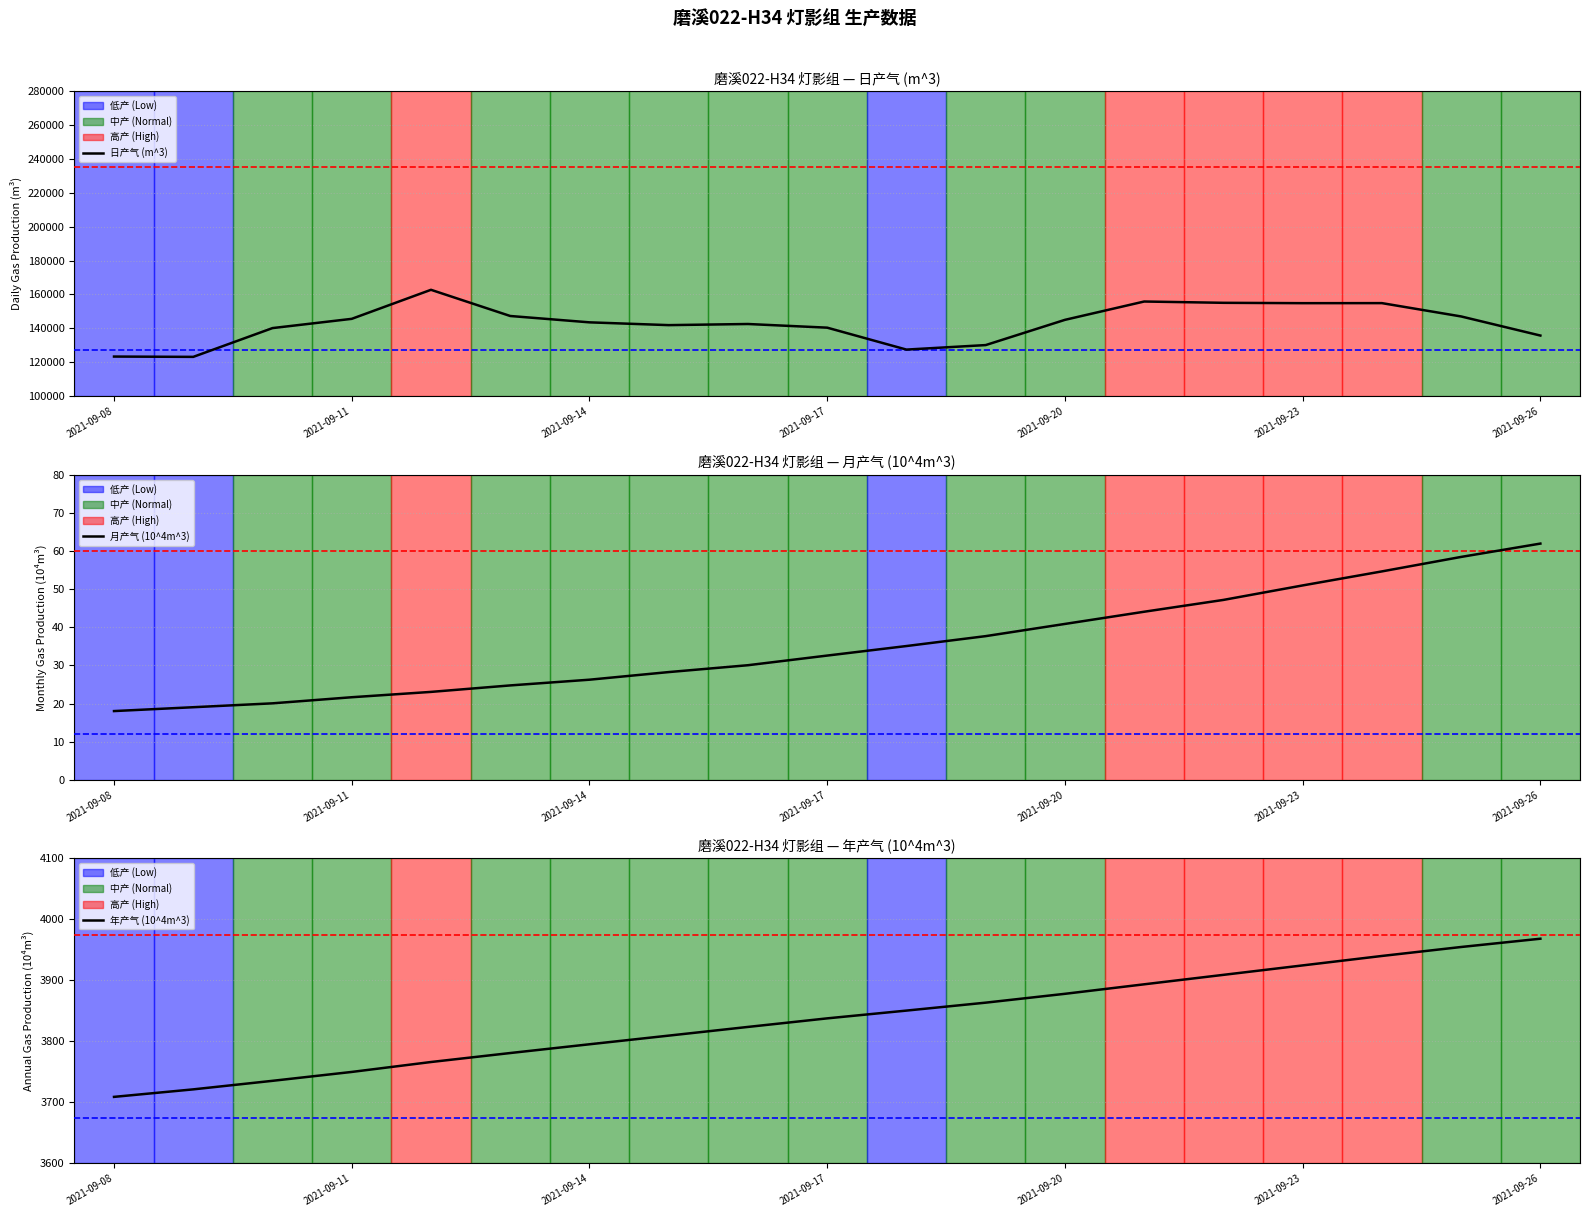

Is this an area chart (filled region under the line)?

No